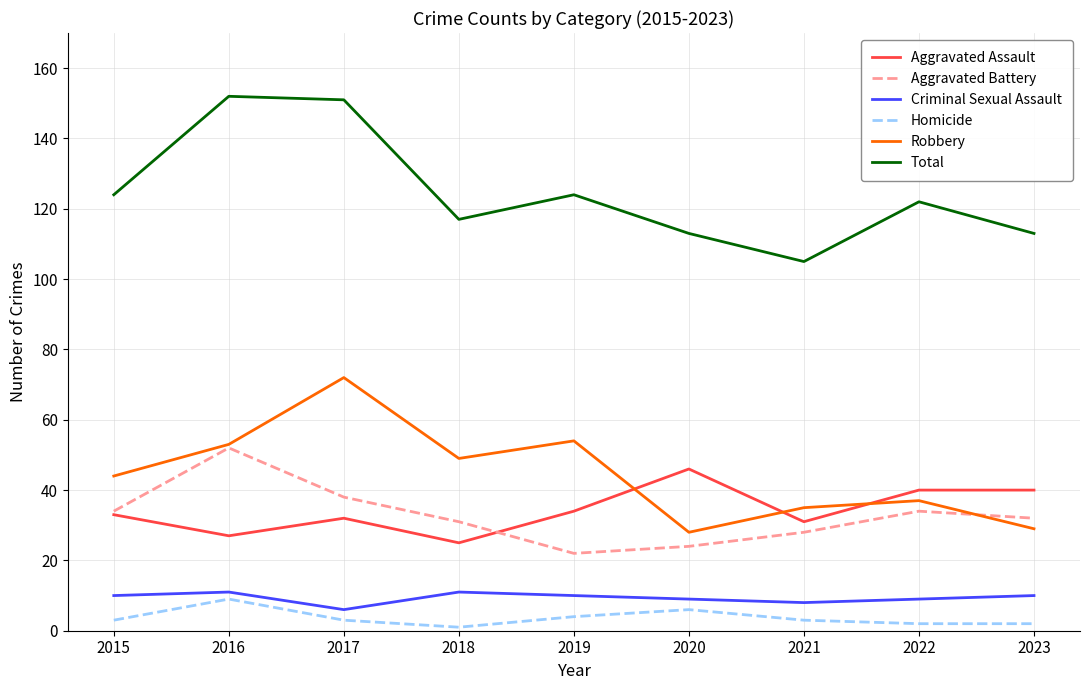

The value of Aggravated Assault at 2016 is 8. True or false?

False